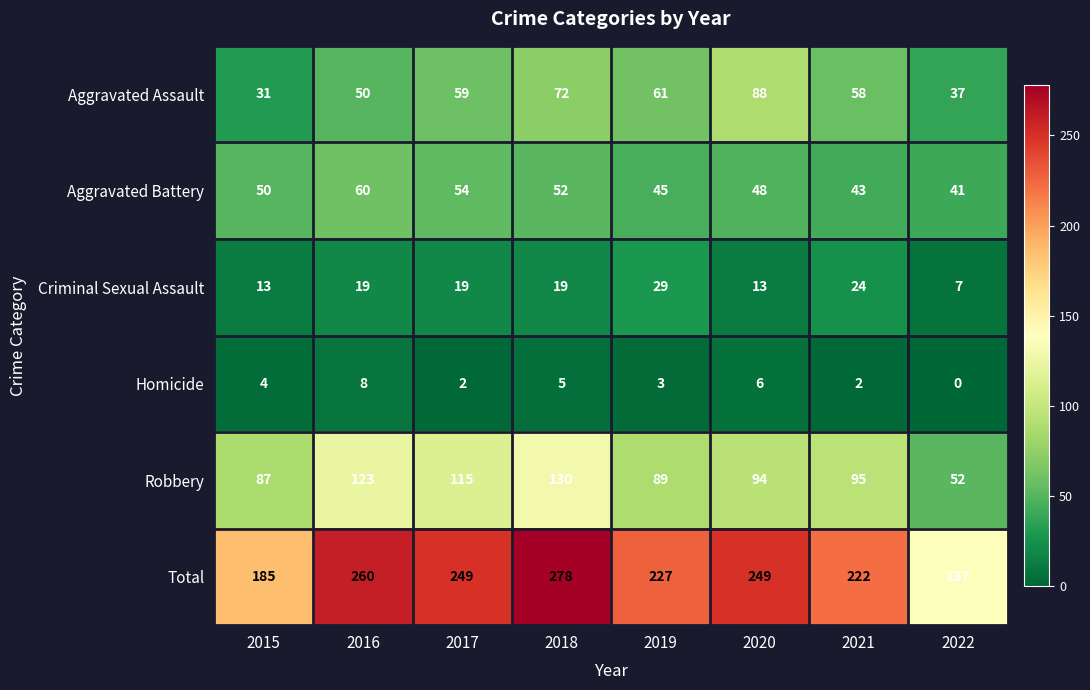

What is the total value across all series at 2018?

556